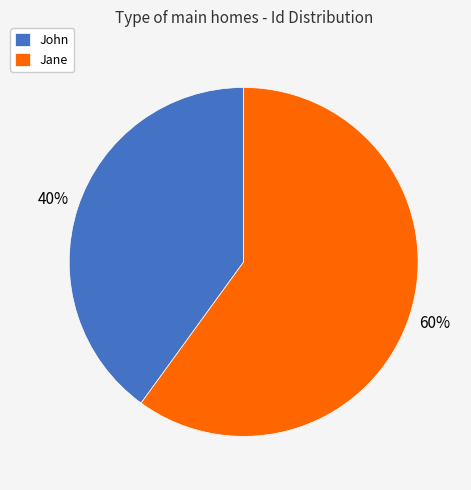

Count the number of slices in the pie.

2